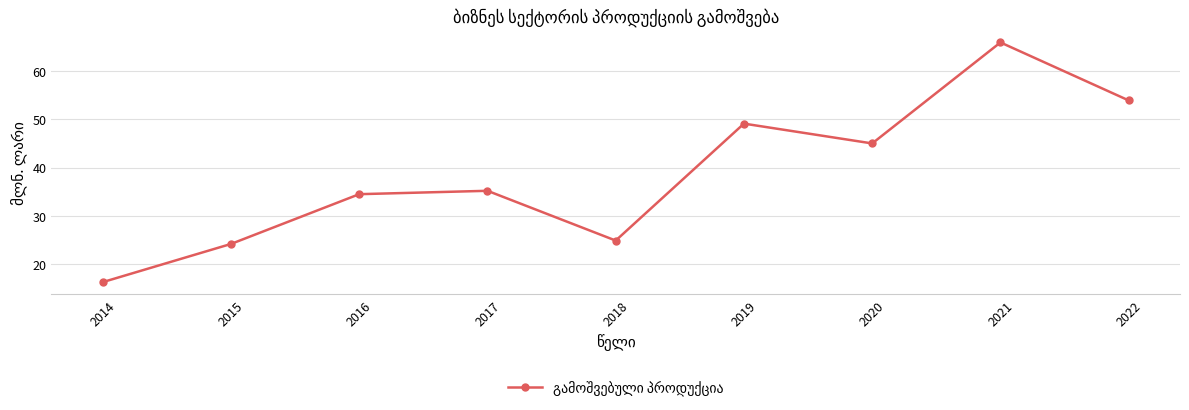

How many data points are less than 35?

4